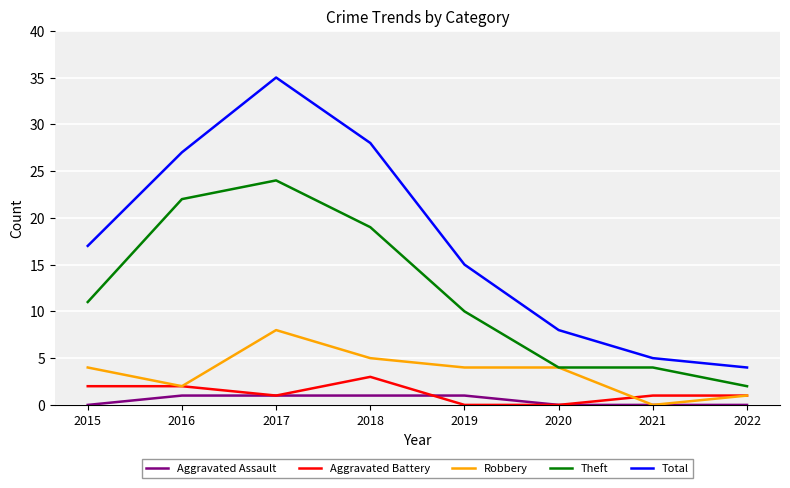

How many lines are shown in the chart?

5